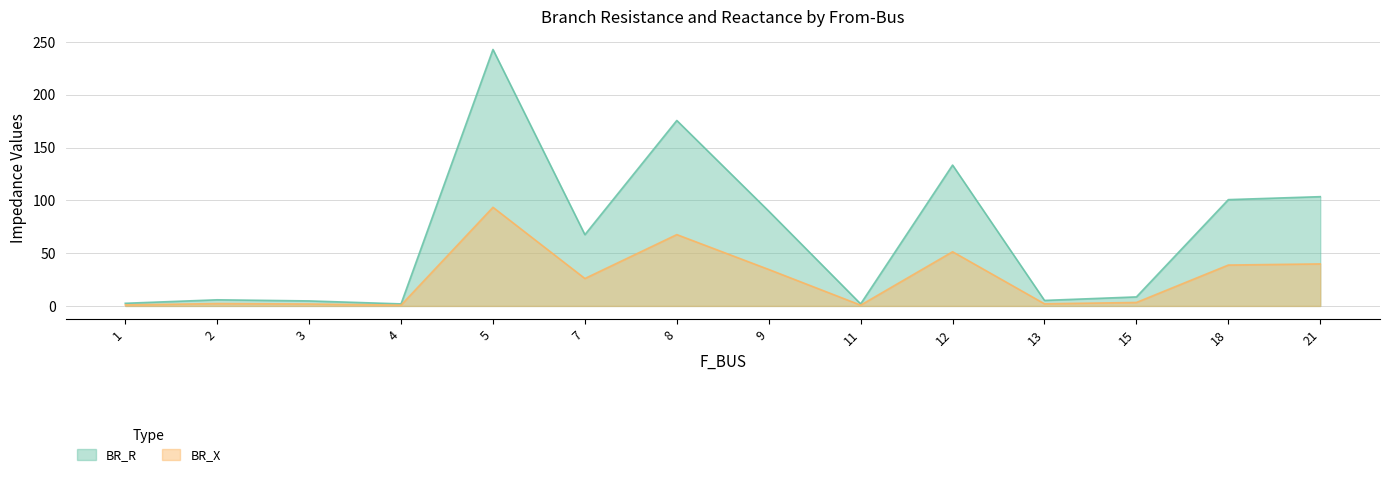

What is the value of the BR_R point at the 2nd from the left?

5.8